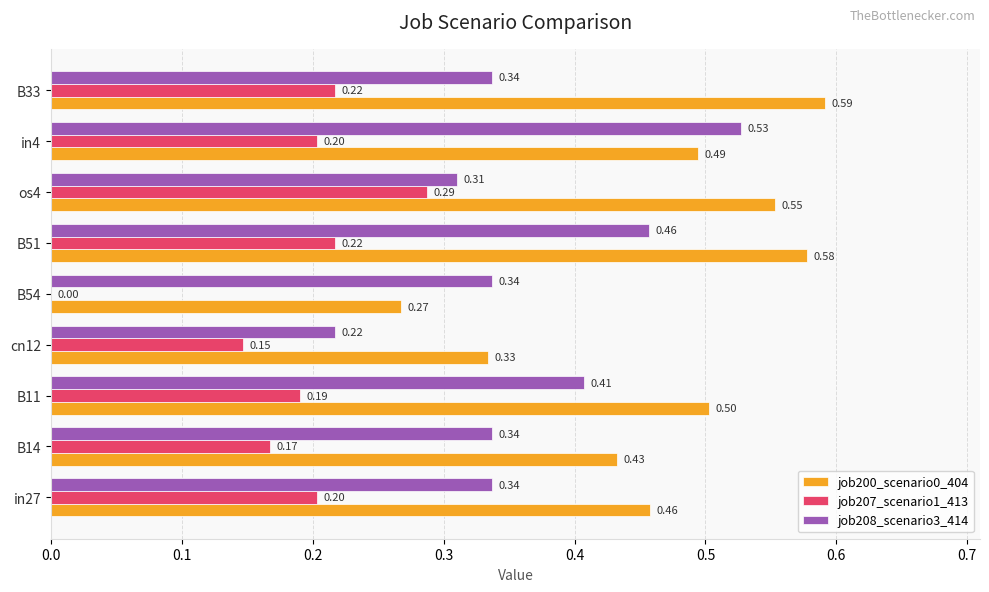

Which series has the largest total across all categories?

job200_scenario0_404